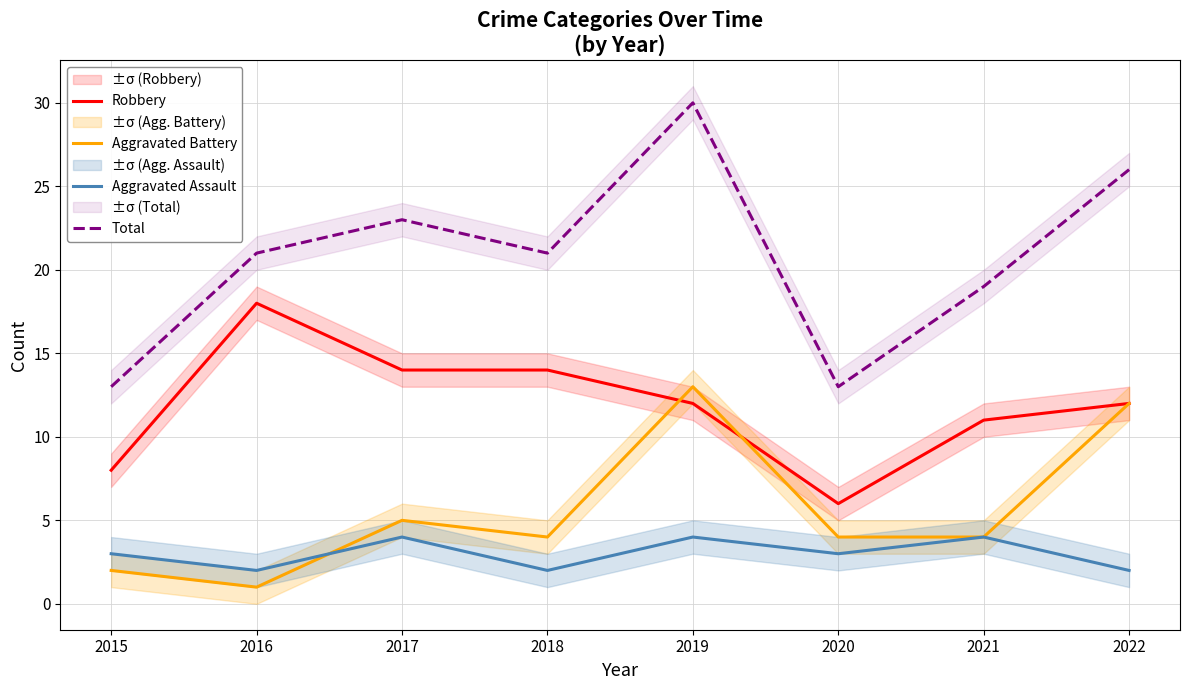

Reading right to left, transcribe all the data shown in this chart.

Robbery: 2022=12	2021=11	2020=6	2019=12	2018=14	2017=14	2016=18	2015=8
Aggravated Battery: 2022=12	2021=4	2020=4	2019=13	2018=4	2017=5	2016=1	2015=2
Aggravated Assault: 2022=2	2021=4	2020=3	2019=4	2018=2	2017=4	2016=2	2015=3
Total: 2022=26	2021=19	2020=13	2019=30	2018=21	2017=23	2016=21	2015=13